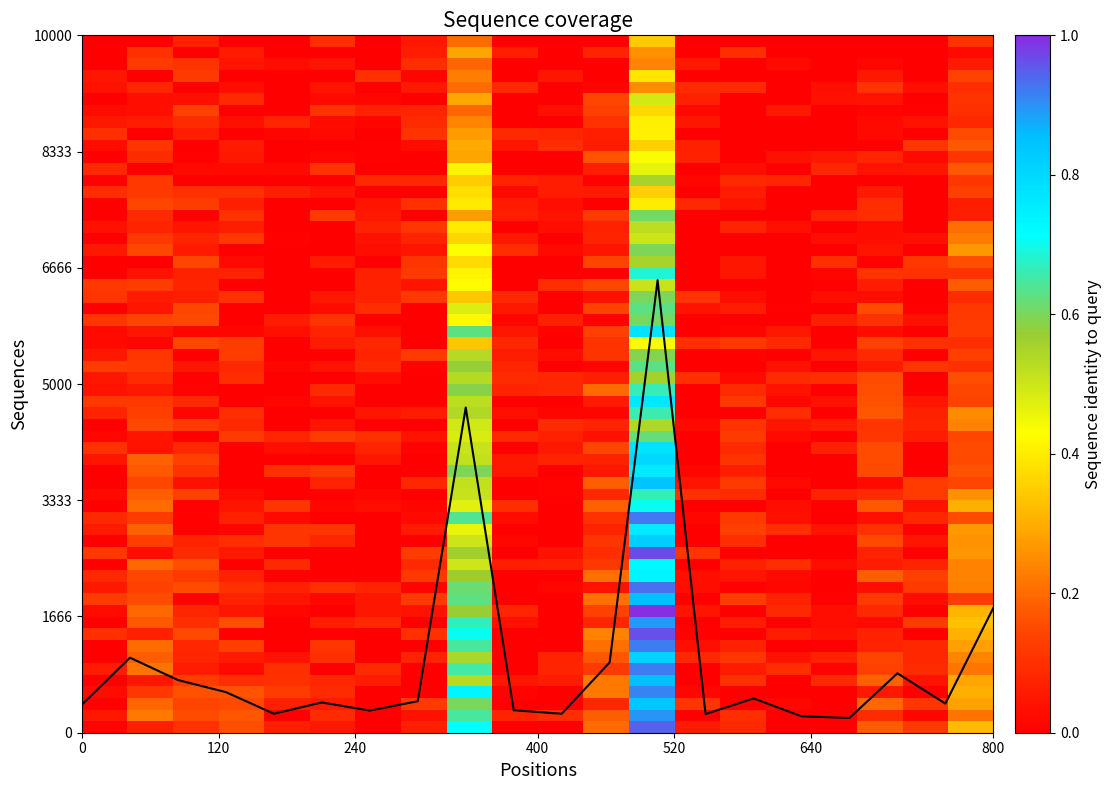

Is this an area chart (filled region under the line)?

No